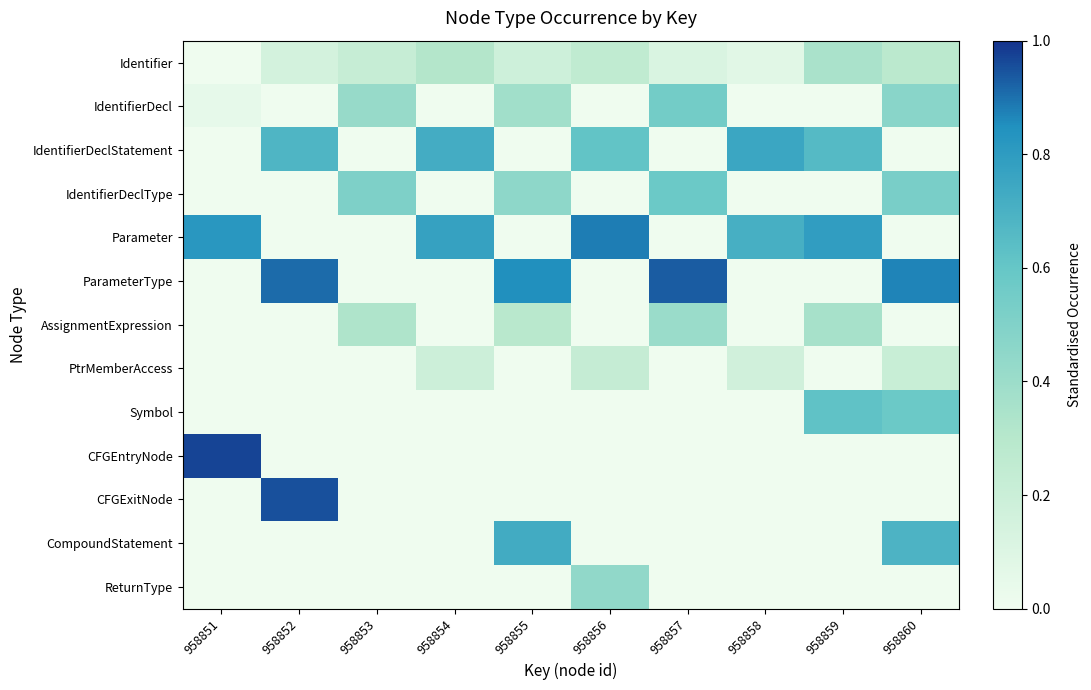

Reading left to right, what are all the values shown in this chart?

Identifier: 958851=0.0	958852=0.1	958853=0.2	958854=0.3	958855=0.2	958856=0.2	958857=0.1	958858=0.1	958859=0.3	958860=0.3
IdentifierDecl: 958851=0.1	958852=0.0	958853=0.4	958854=0.0	958855=0.4	958856=0.0	958857=0.6	958858=0.0	958859=0.0	958860=0.5
IdentifierDeclStatement: 958851=0.0	958852=0.7	958853=0.0	958854=0.7	958855=0.0	958856=0.6	958857=0.0	958858=0.8	958859=0.7	958860=0.0
IdentifierDeclType: 958851=0.0	958852=0.0	958853=0.5	958854=0.0	958855=0.5	958856=0.0	958857=0.6	958858=0.0	958859=0.0	958860=0.5
Parameter: 958851=0.8	958852=0.0	958853=0.0	958854=0.8	958855=0.0	958856=0.9	958857=0.0	958858=0.7	958859=0.8	958860=0.0
ParameterType: 958851=0.0	958852=0.9	958853=0.0	958854=0.0	958855=0.8	958856=0.0	958857=0.9	958858=0.0	958859=0.0	958860=0.9
AssignmentExpression: 958851=0.0	958852=0.0	958853=0.3	958854=0.0	958855=0.3	958856=0.0	958857=0.4	958858=0.0	958859=0.4	958860=0.0
PtrMemberAccess: 958851=0.0	958852=0.0	958853=0.0	958854=0.2	958855=0.0	958856=0.2	958857=0.0	958858=0.2	958859=0.0	958860=0.2
Symbol: 958851=0.0	958852=0.0	958853=0.0	958854=0.0	958855=0.0	958856=0.0	958857=0.0	958858=0.0	958859=0.6	958860=0.6
CFGEntryNode: 958851=1.0	958852=0.0	958853=0.0	958854=0.0	958855=0.0	958856=0.0	958857=0.0	958858=0.0	958859=0.0	958860=0.0
CFGExitNode: 958851=0.0	958852=0.9	958853=0.0	958854=0.0	958855=0.0	958856=0.0	958857=0.0	958858=0.0	958859=0.0	958860=0.0
CompoundStatement: 958851=0.0	958852=0.0	958853=0.0	958854=0.0	958855=0.7	958856=0.0	958857=0.0	958858=0.0	958859=0.0	958860=0.7
ReturnType: 958851=0.0	958852=0.0	958853=0.0	958854=0.0	958855=0.0	958856=0.4	958857=0.0	958858=0.0	958859=0.0	958860=0.0